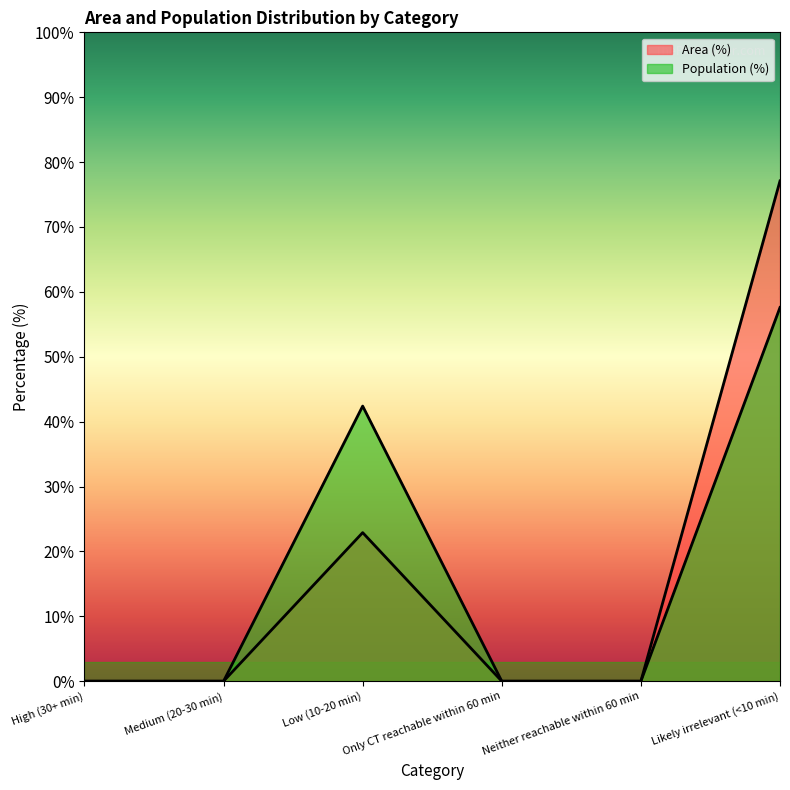

What is the total value across all series at Low (10-20 min)?

65.3